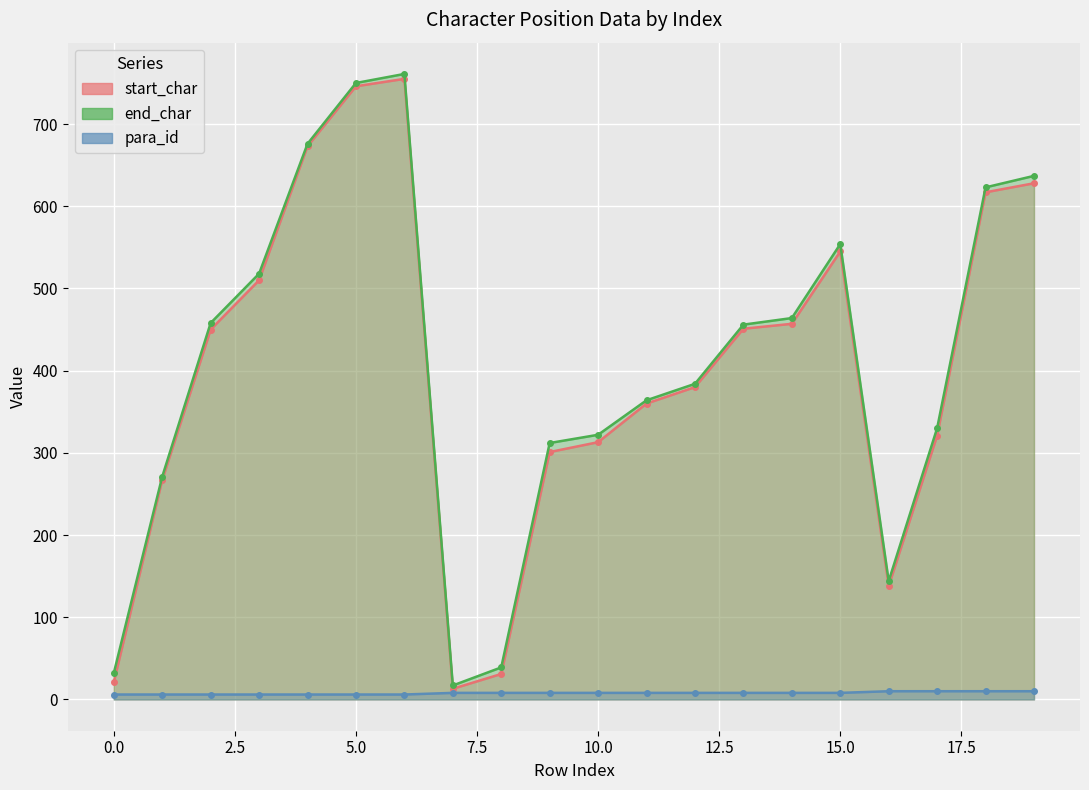

True or false: start_char and end_char cross at least once.

False